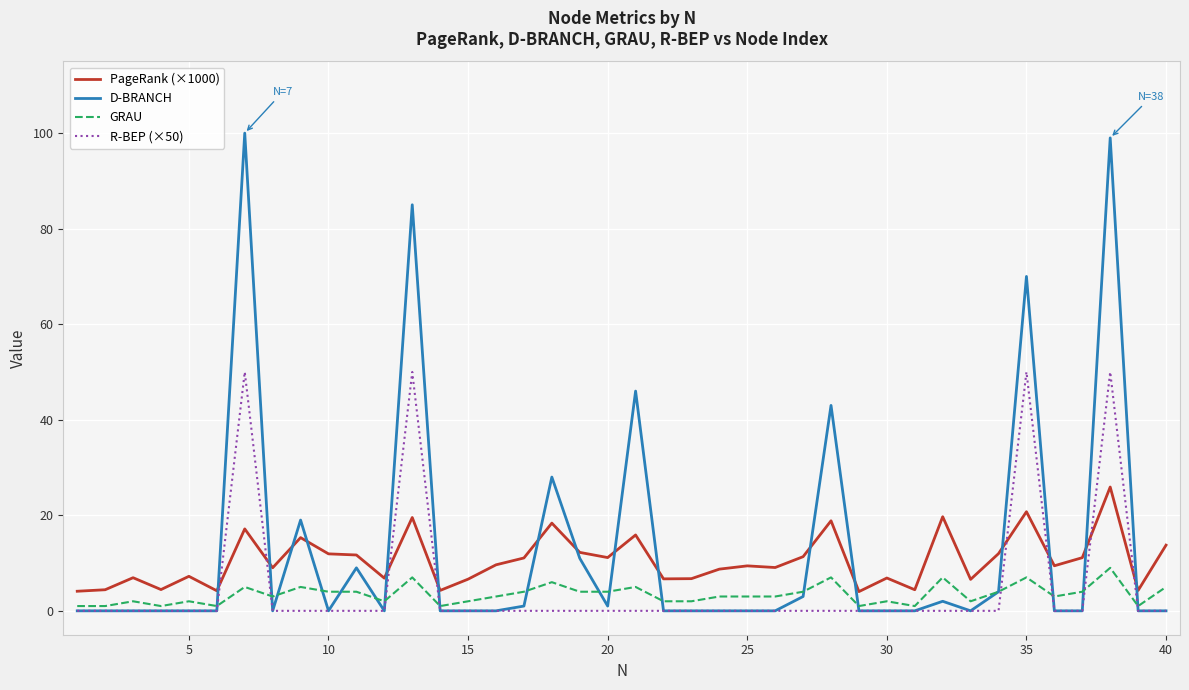

Which series has the widest spread of values?

D-BRANCH